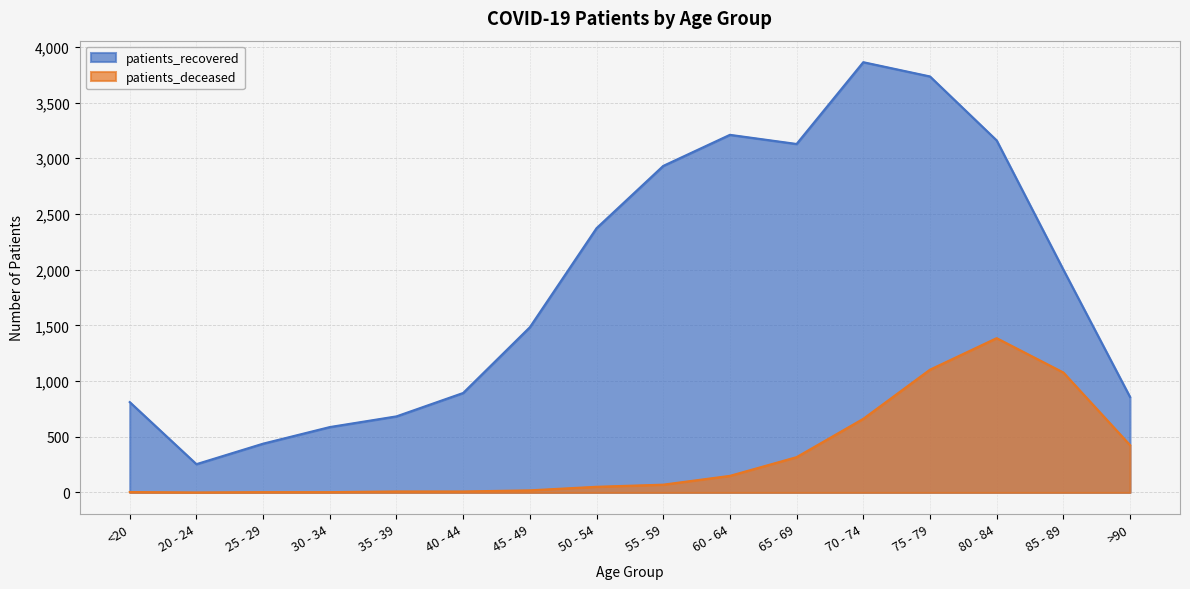

Which series has the largest range (max minus min)?

patients_recovered